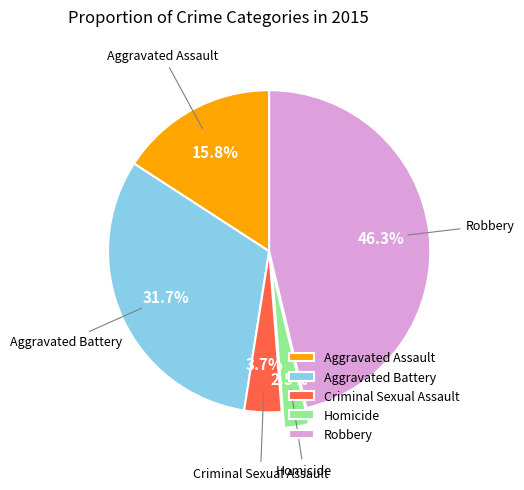

To the nearest percent, what is the difference between the largest and smallest slice percentages?

44%